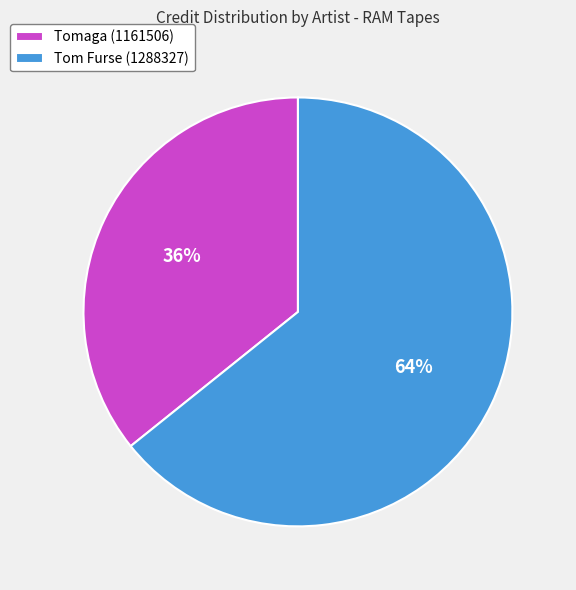

Which slice is the largest?

Tom Furse (1288327)